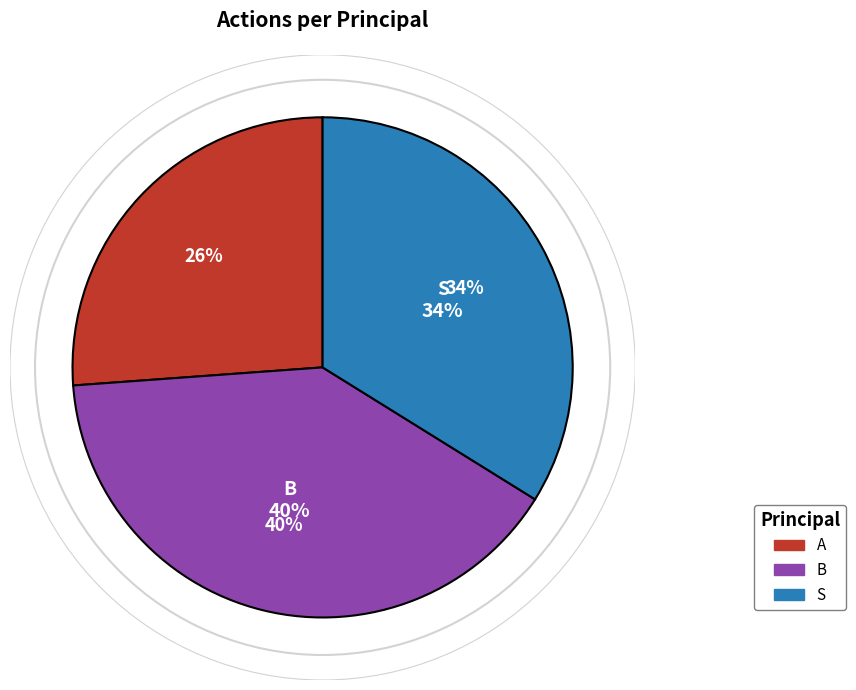

Combined, what portion of the pie is A and S?

60.0%